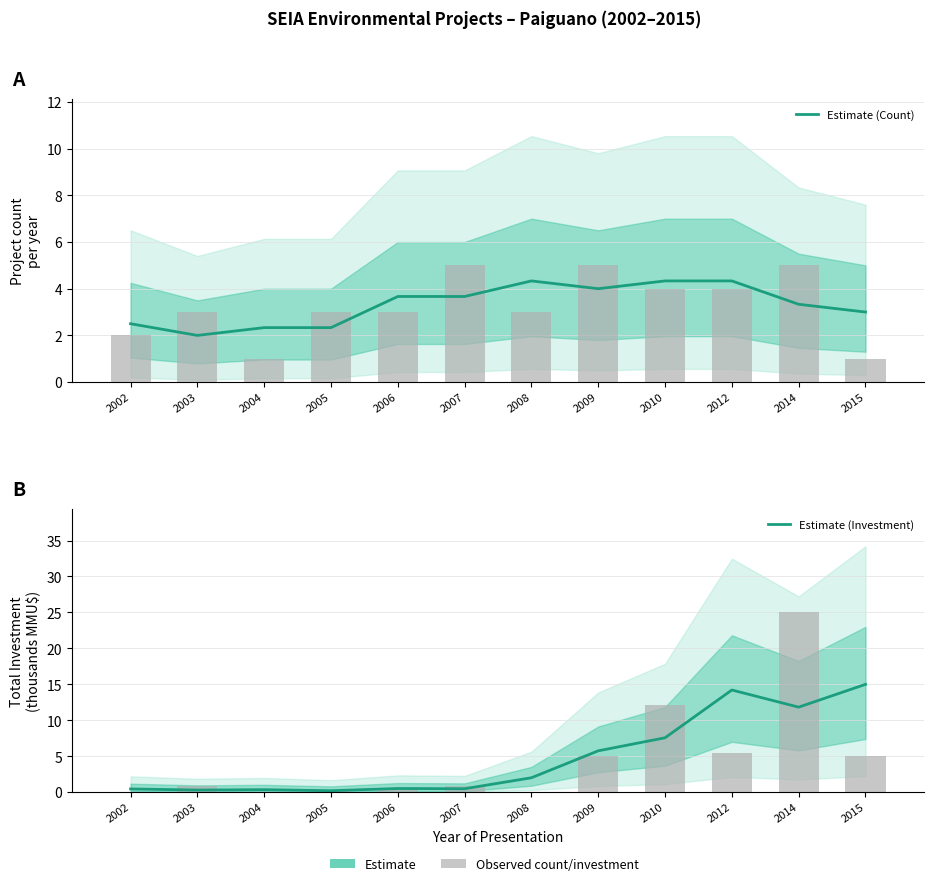

What is the value of the Estimate (Count) bar at the 9th from the left?

4.3